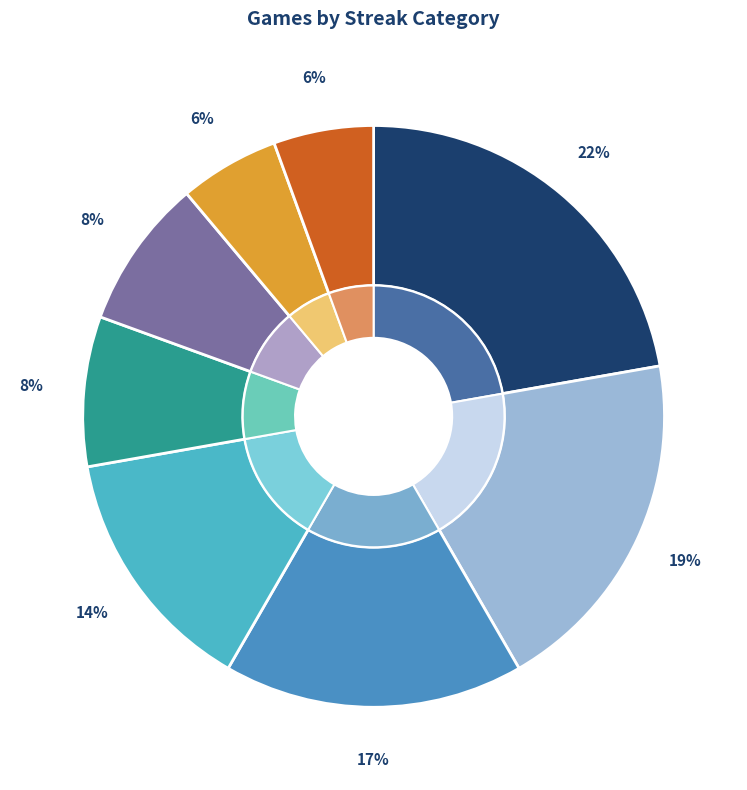

What is the total percentage of -2 and -4?

18.4%